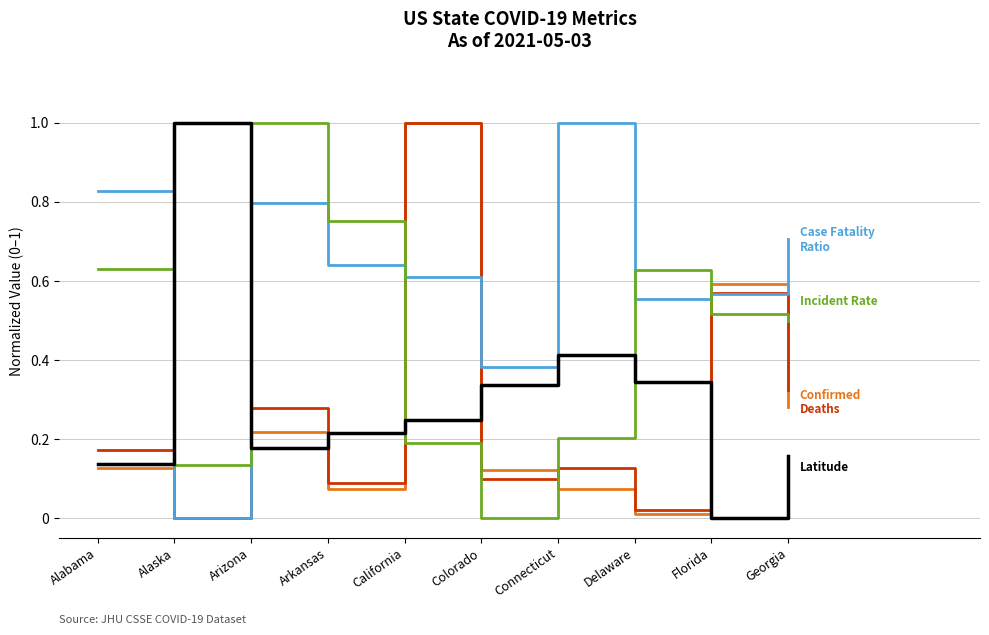

What position from the left is Connecticut?

7